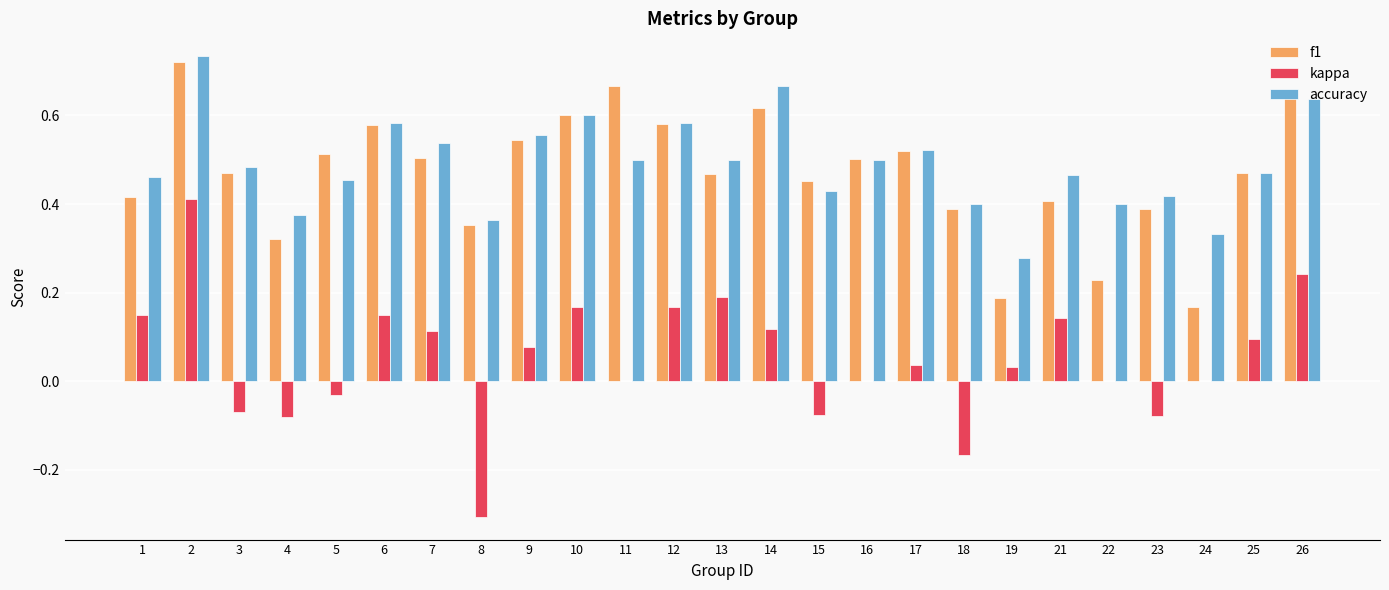

What is the sum of all f1 values?

11.7